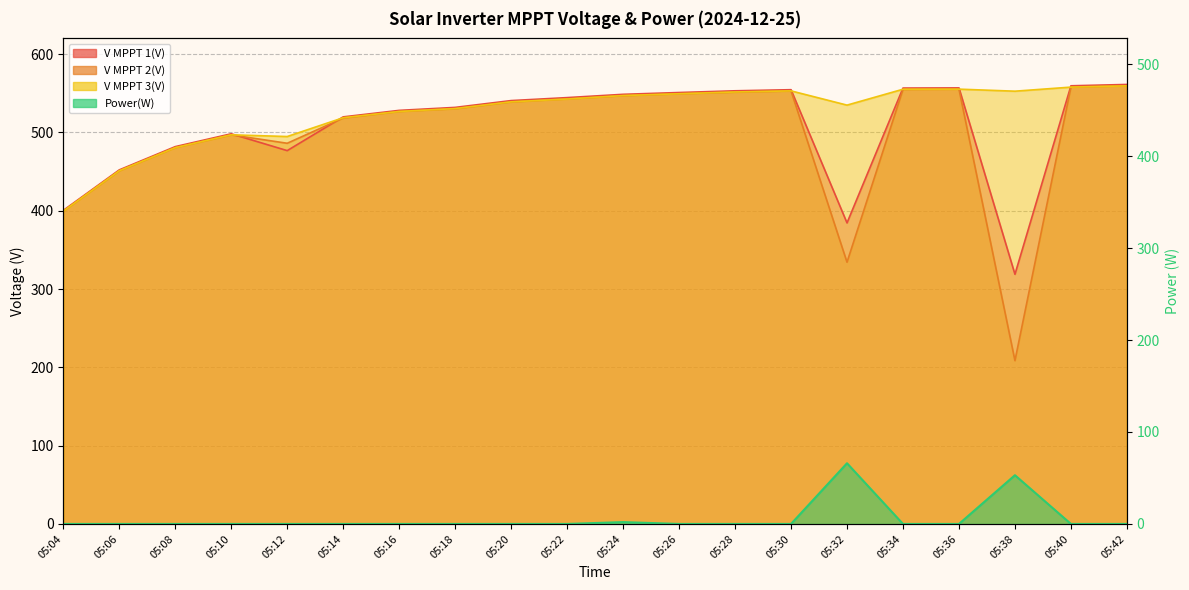

At which category is the sum across all series the highest?

05:42